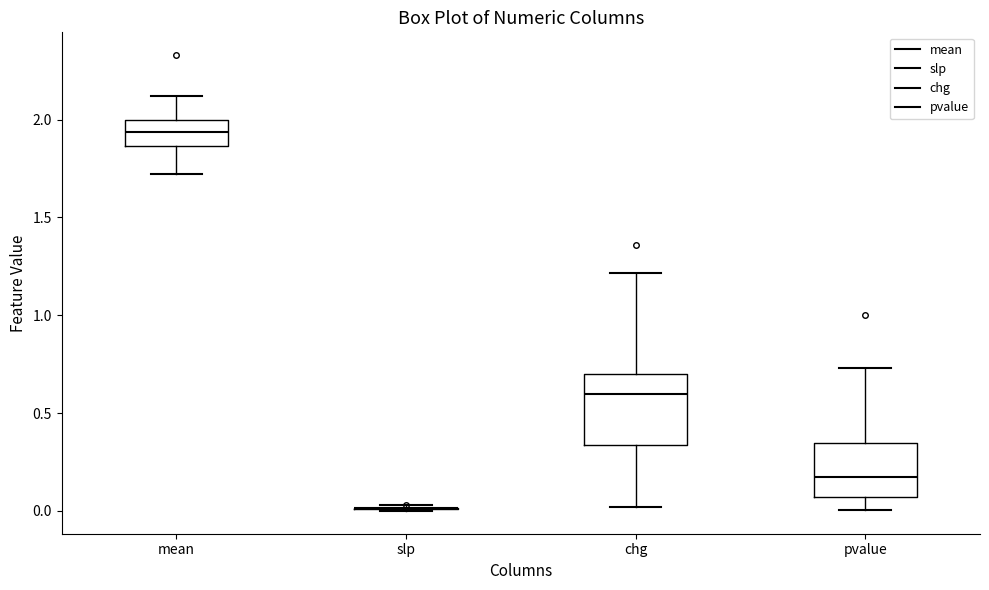

Which box is the tallest, from its lower edge to its upper edge?

chg